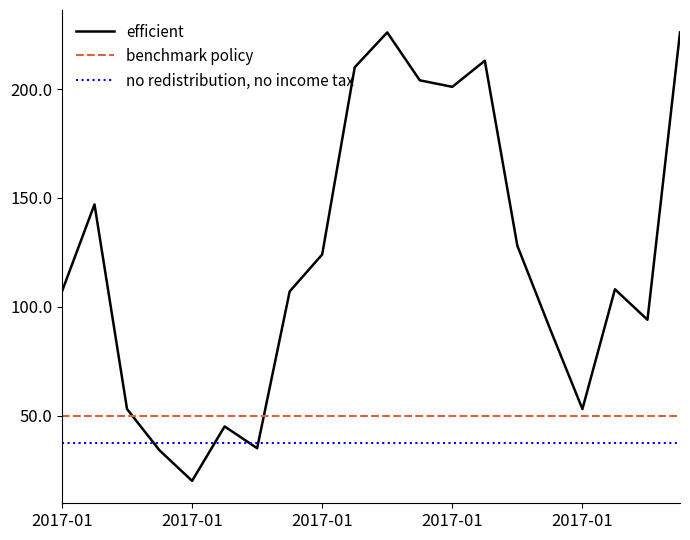

What is the lowest value of the no redistribution, no income tax series?

37.4